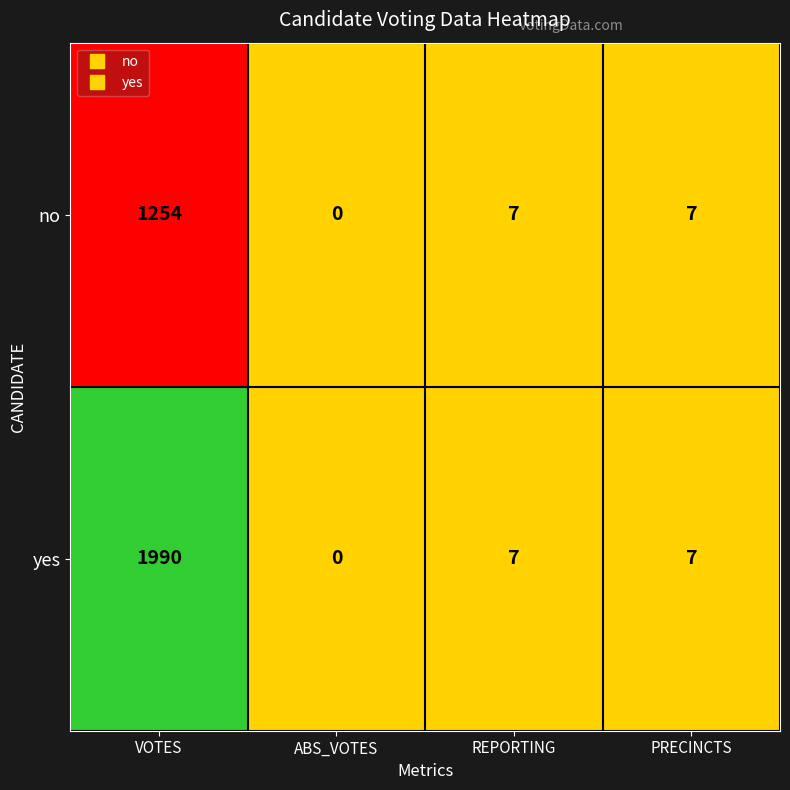

Reading left to right, list all the values displayed in this chart.

no: 1254	0	7	7
yes: 1990	0	7	7